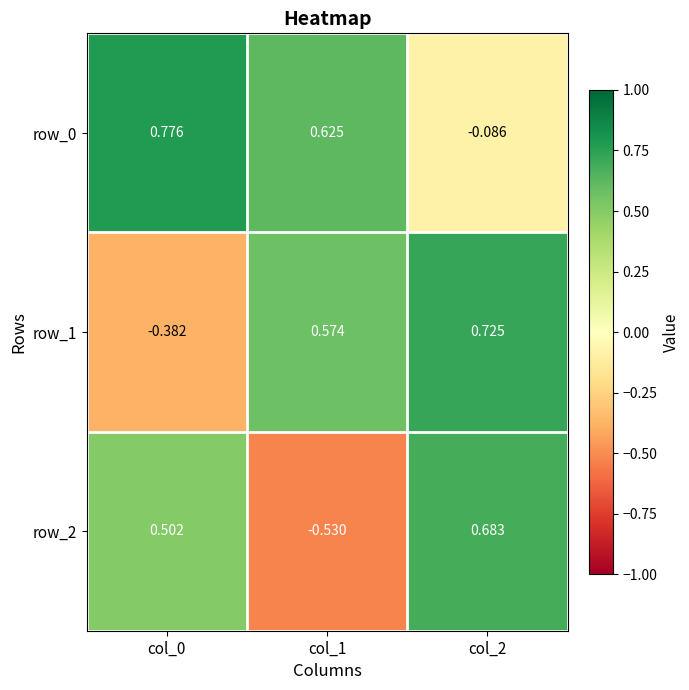

What is the sum of the row_1 values at col_2 and col_0?

0.3